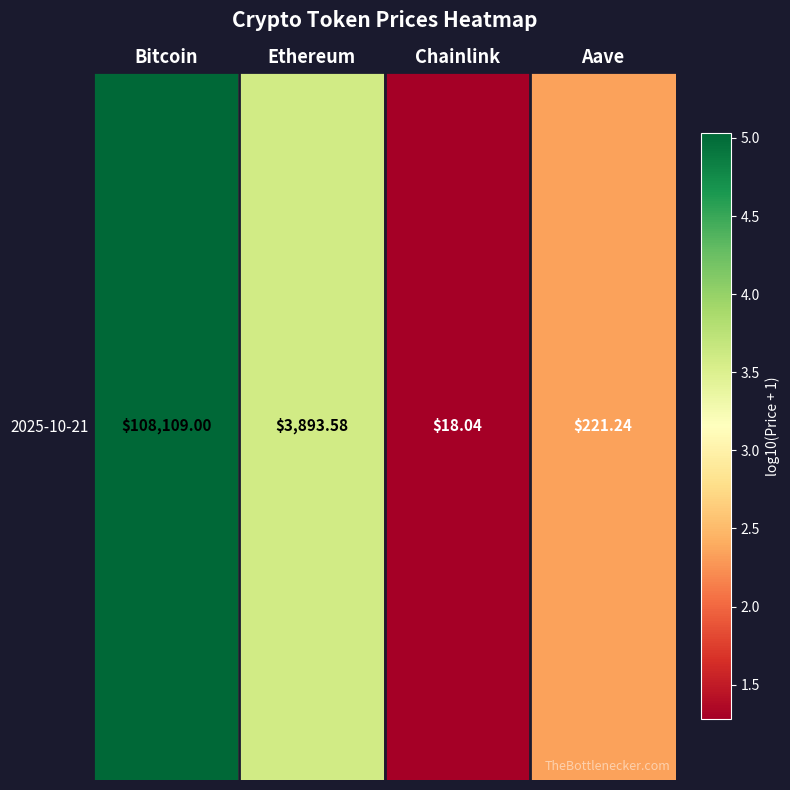

Rank the categories by value from lowest to highest.

Chainlink, Aave, Ethereum, Bitcoin